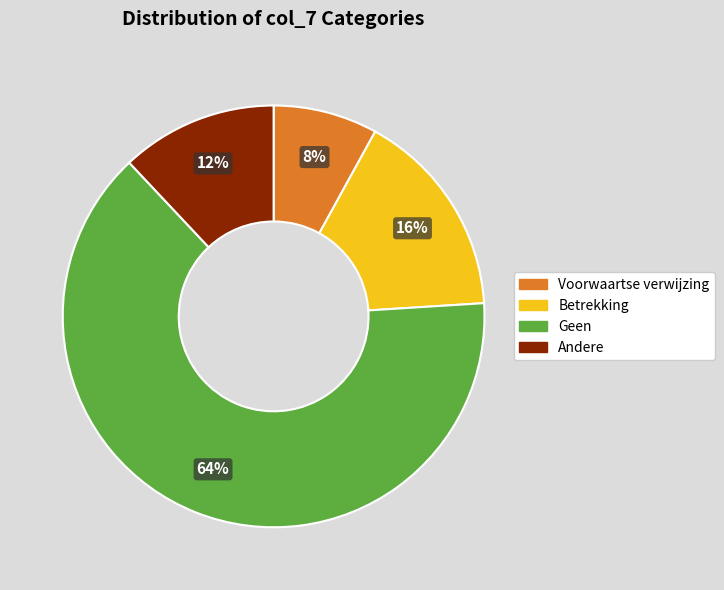

What percentage is the Andere slice, to the nearest percent?

12%